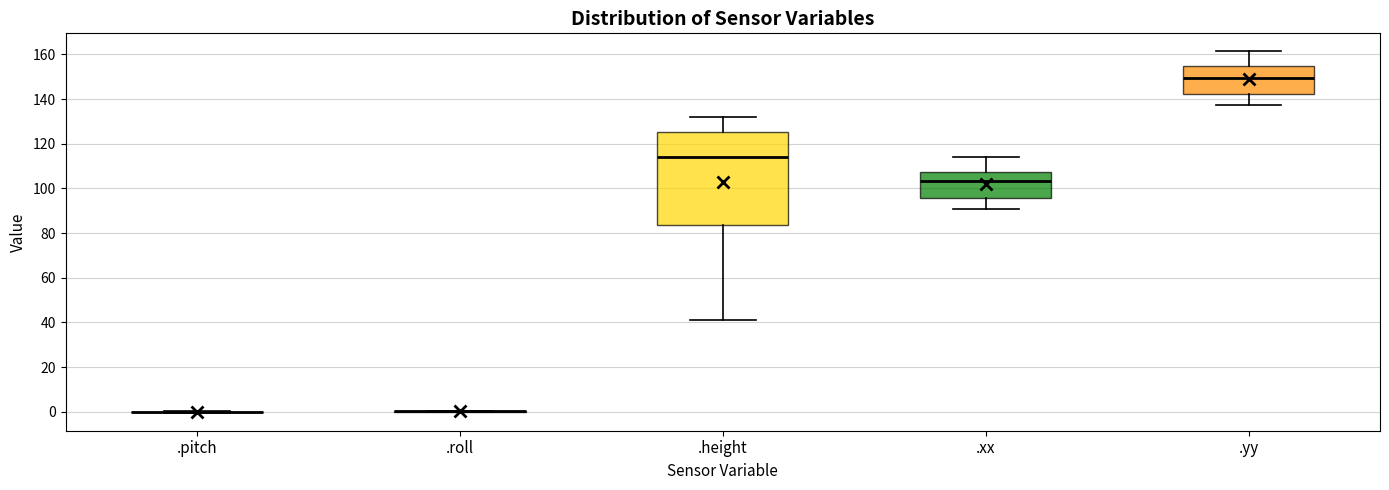

Reading left to right, read every box against the y-axis: the position of its median line, the range the box covers, and the ends of its whiskers. The values are not printed on the chart, so give them approximately, as read against the axis.

.pitch: box collapsed to a line at 0, whiskers 0 to 0
.roll: box collapsed to a line at 0, whiskers 0 to 0
.height: median 114, box 84 to 126, whiskers 42 to 132
.xx: median 104, box 96 to 108, whiskers 90 to 114
.yy: median 150, box 142 to 154, whiskers 138 to 162